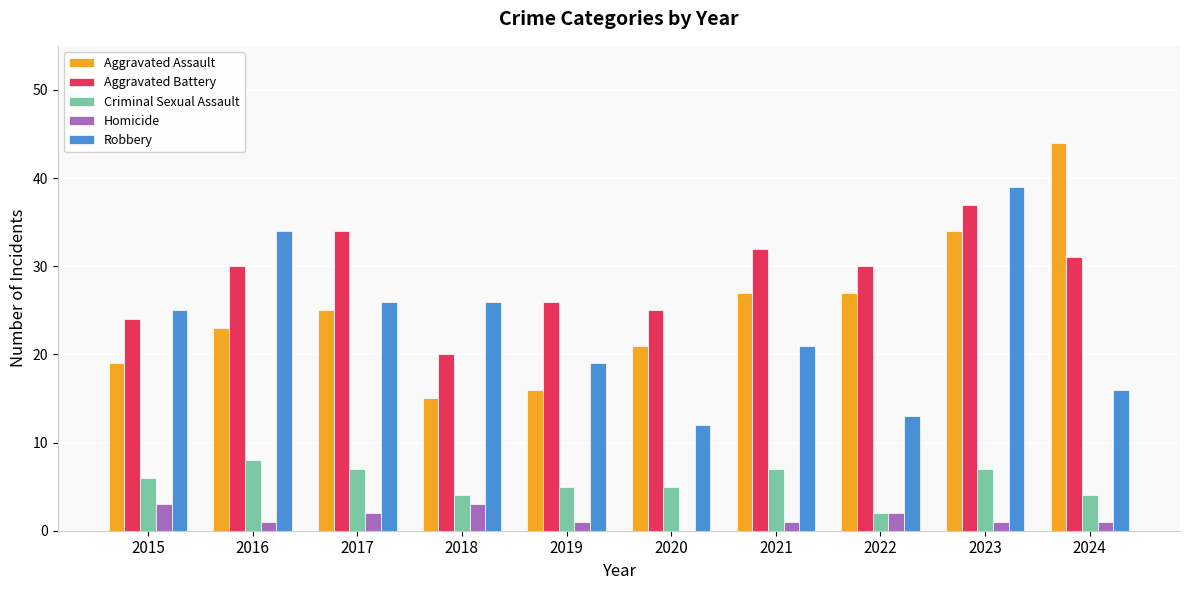

What is the total value across all series at 2022?

74